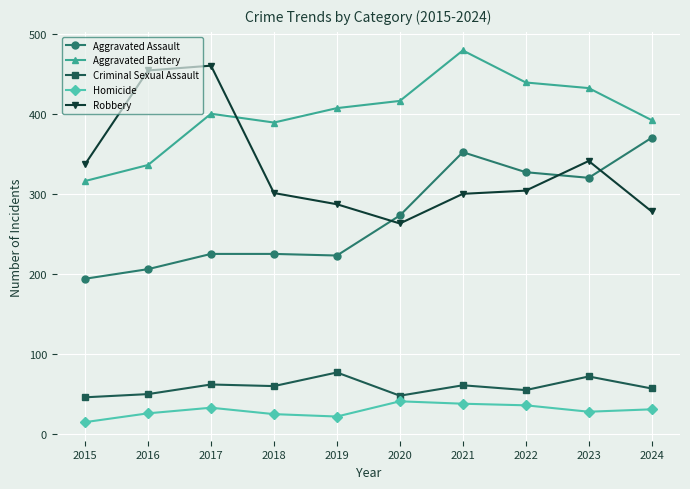

True or false: Criminal Sexual Assault and Robbery intersect in this chart.

False